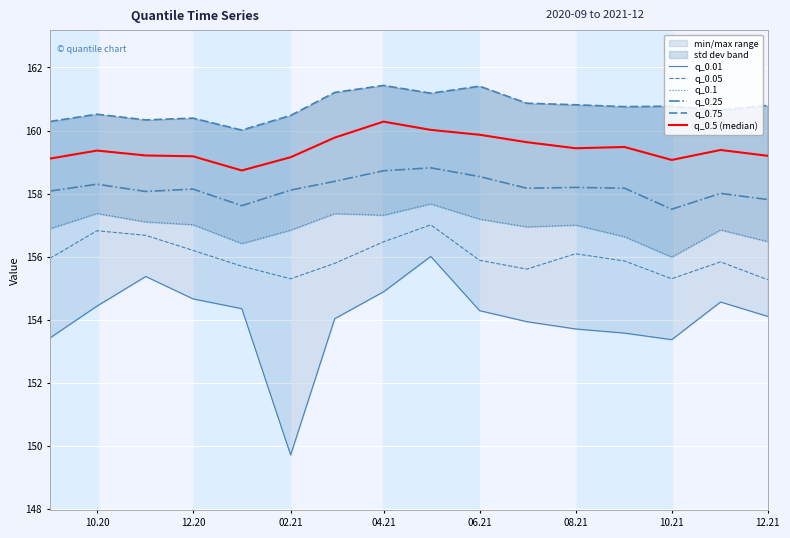

True or false: q_0.75 and q_0.05 intersect in this chart.

False